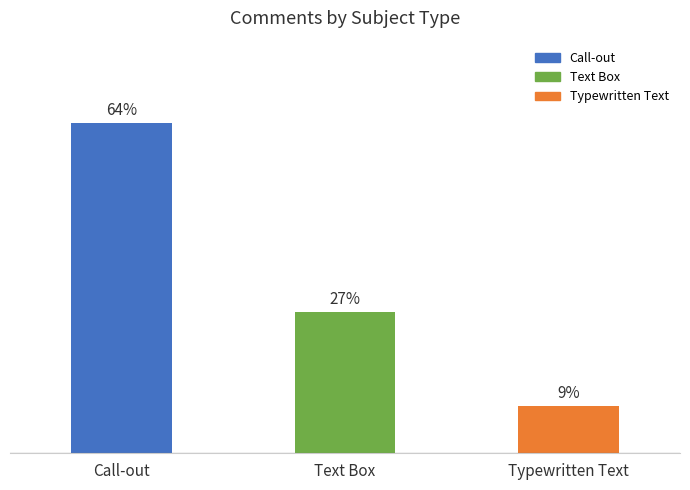

At which label does the data first exceed 3?

Call-out